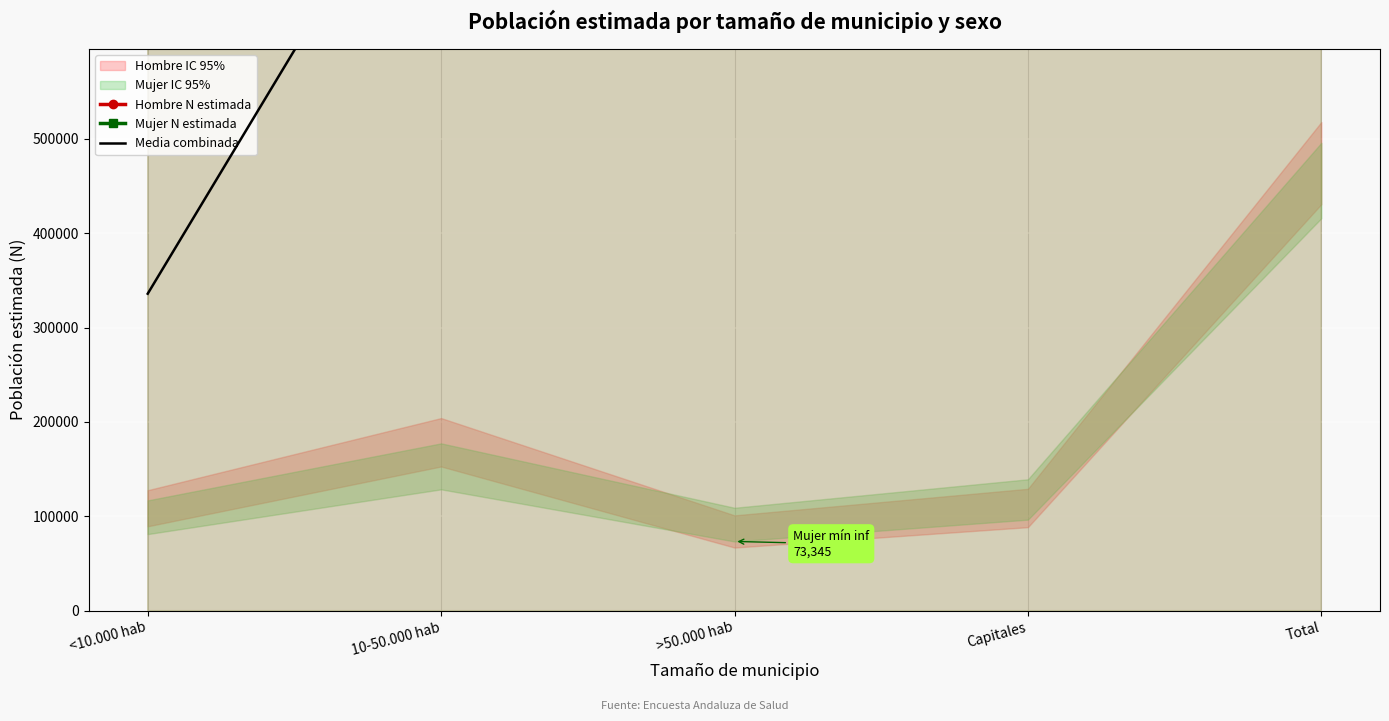

At how many categories does at least one series exceed 3018441?

1